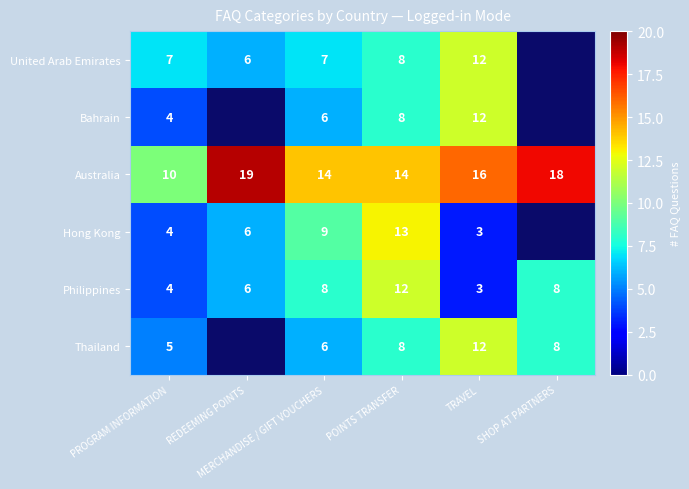

What is the sum of all Australia values?

91